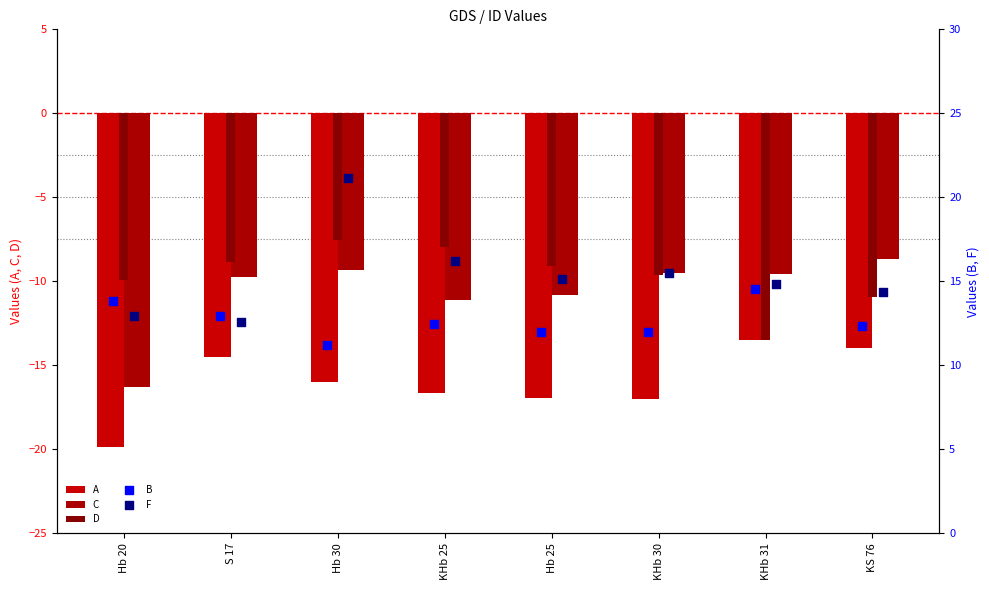

Which series has the largest Y range (max minus min)?

F